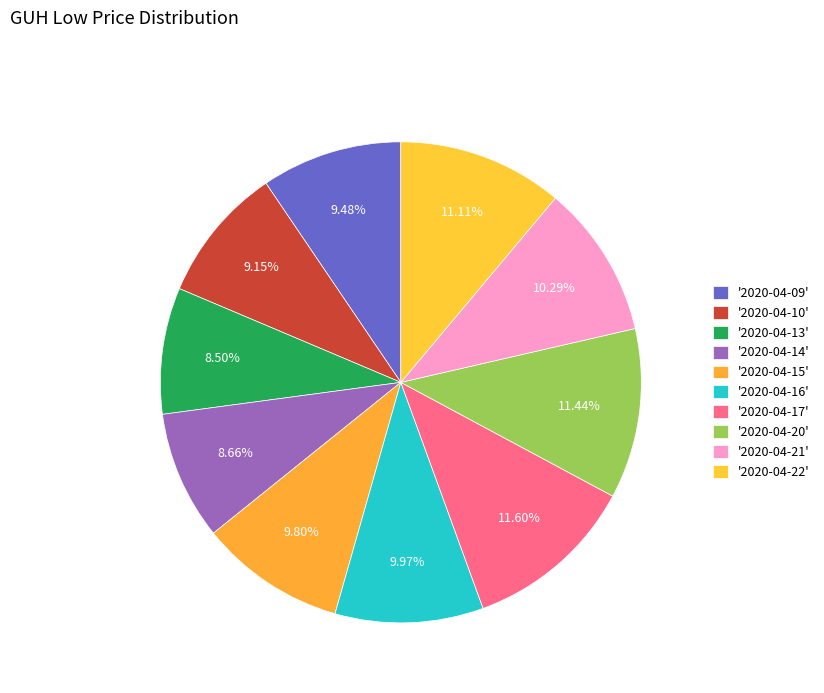

Count the number of slices in the pie.

10